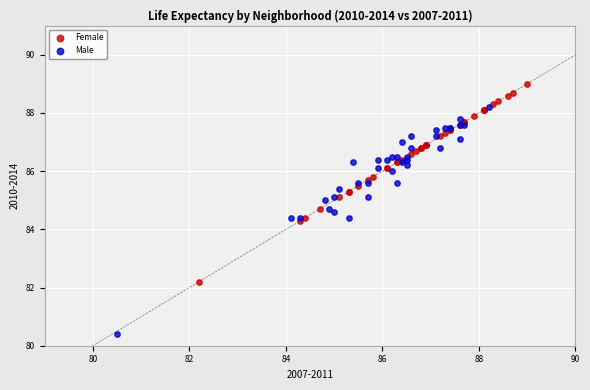

Which series reaches the maximum Y coordinate?

Female